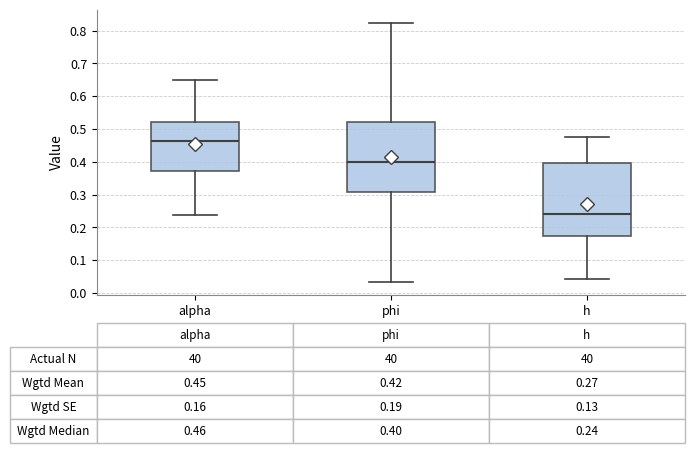

Which box has the highest median line?

alpha